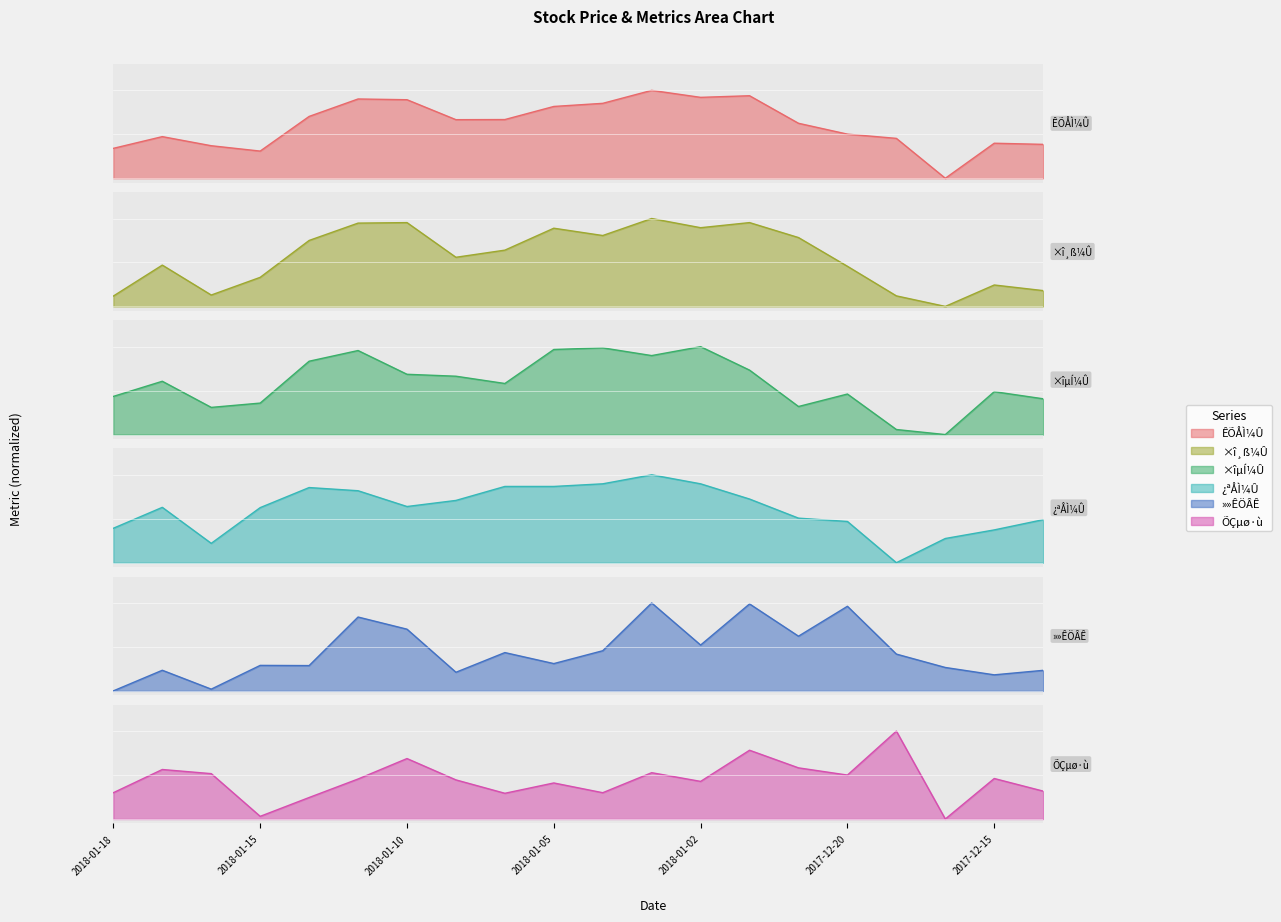

How many intersections are there between ×î¸ß¼Û and »»ÊÖÂÊ?

5